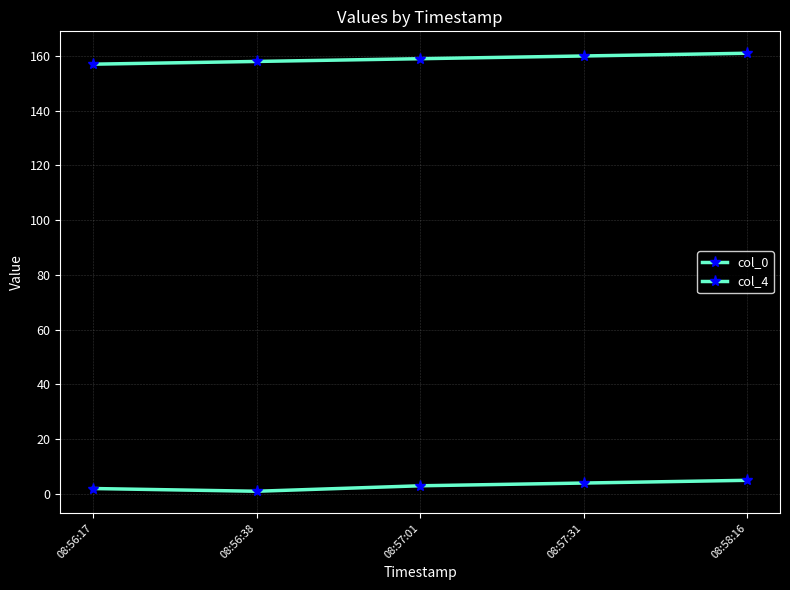

At 08:58:16, list the series in order from smallest to largest.

col_4, col_0